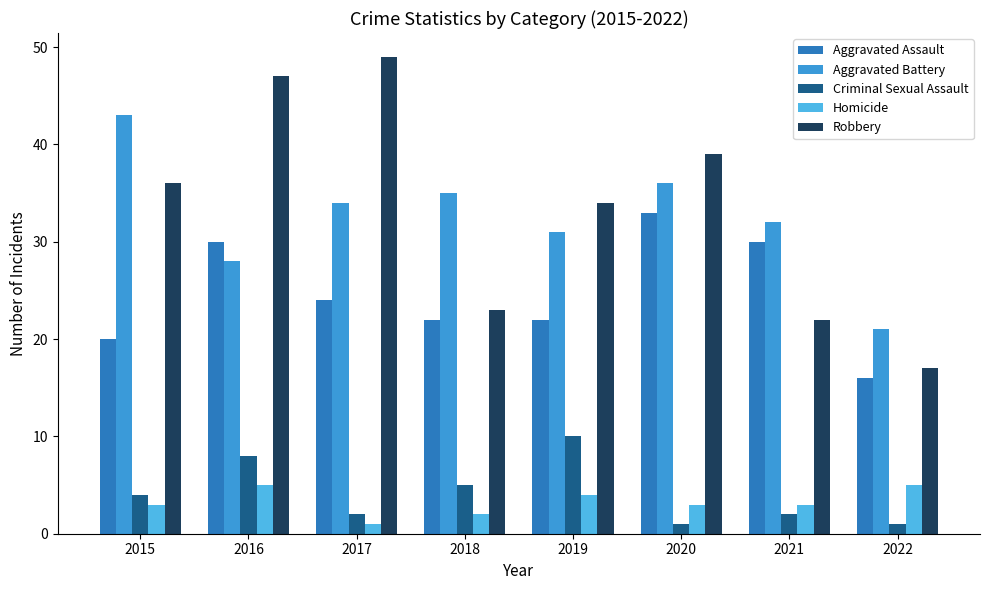

How many bars are there in total?

40